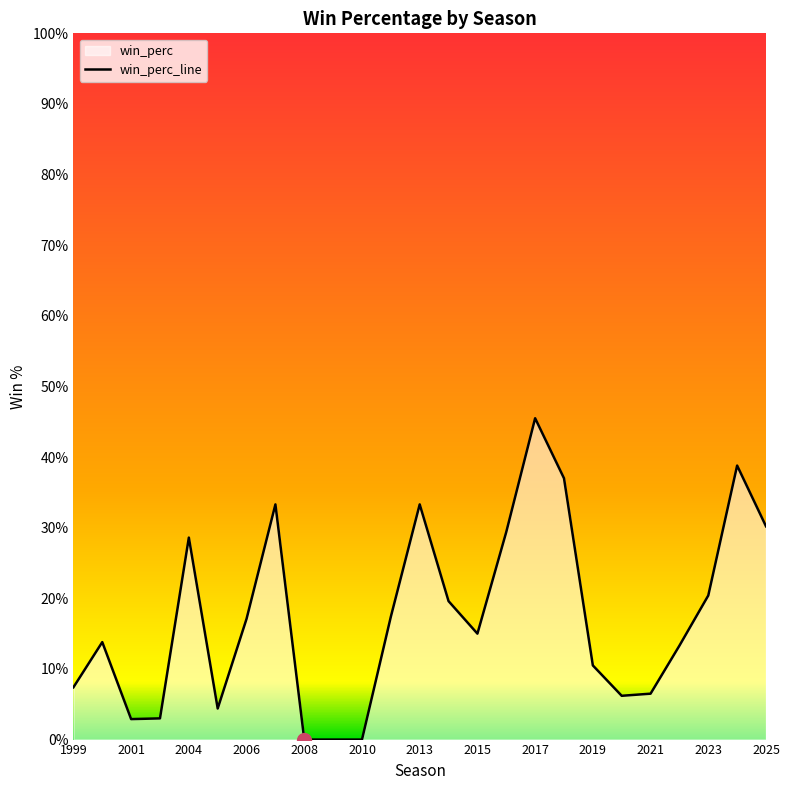

Read the value at 2004.

0.3